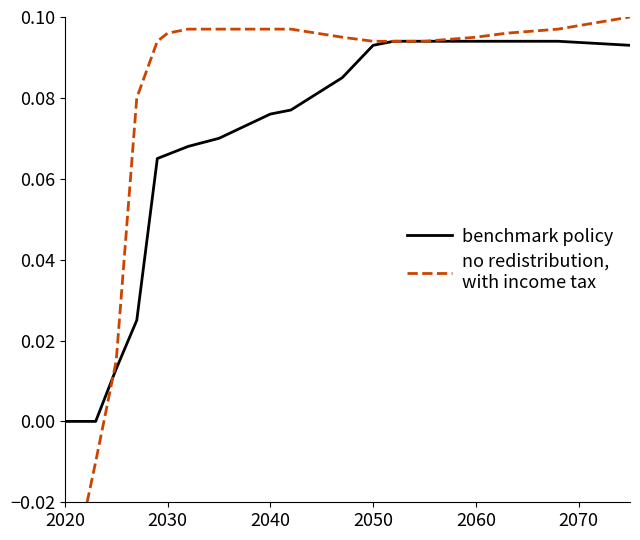

Reading right to left, list all the values displayed in this chart.

benchmark policy: 0.1	0.1	0.1	0.1	0.1	0.1	0.1	0.1	0.1	0.1	0.1	0.1	0.1	0.1	0.0	0.0	0.0	0.0	0.0	0.0
no redistribution,
with income tax: 0.1	0.1	0.1	0.1	0.1	0.1	0.1	0.1	0.1	0.1	0.1	0.1	0.1	0.1	0.1	0.0	-0.0	-0.0	-0.0	-0.0